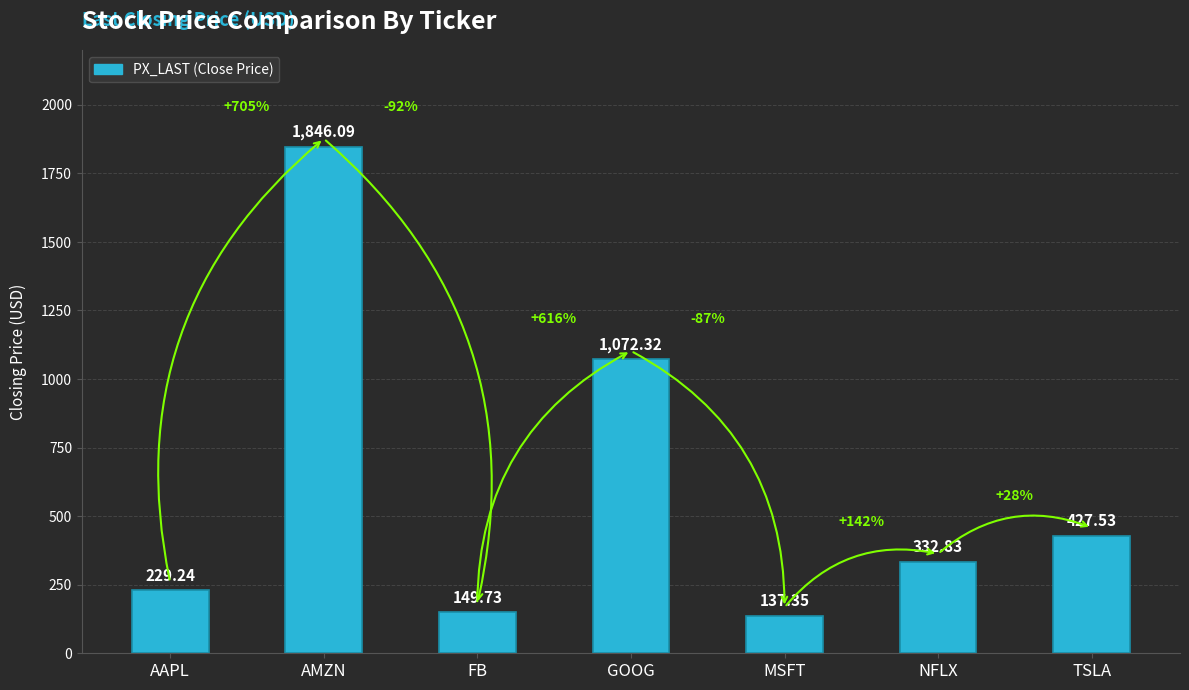

At which label is the value closest to 991?

GOOG